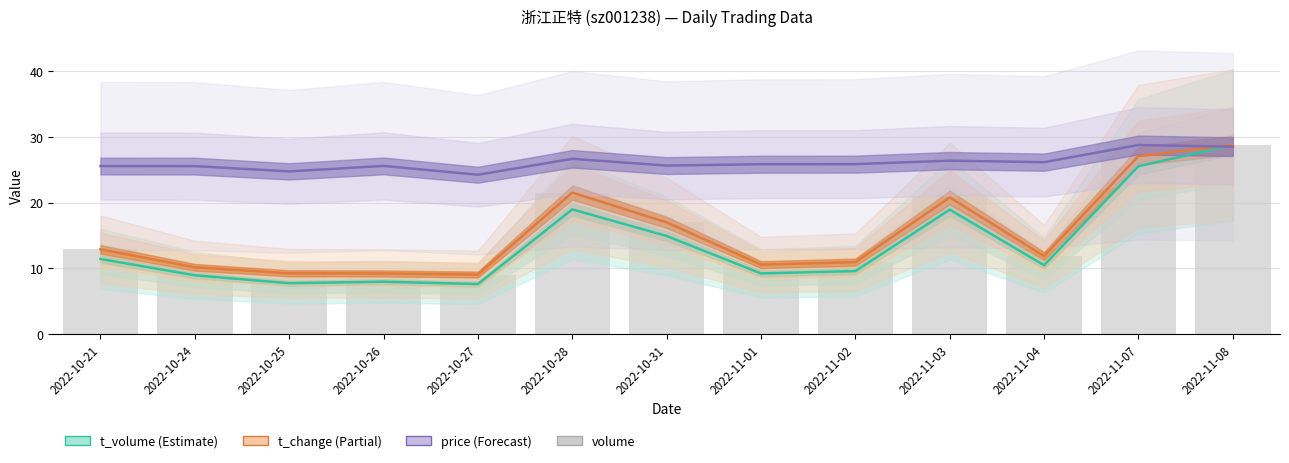

What is the difference between the second highest and second lowest values in the price series?

3.8